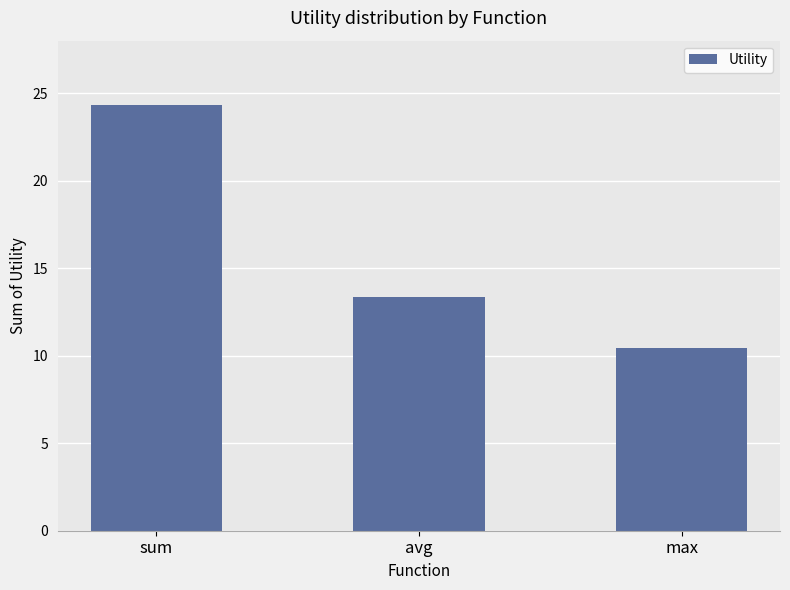

What is the label of the 3rd bar from the left?

max